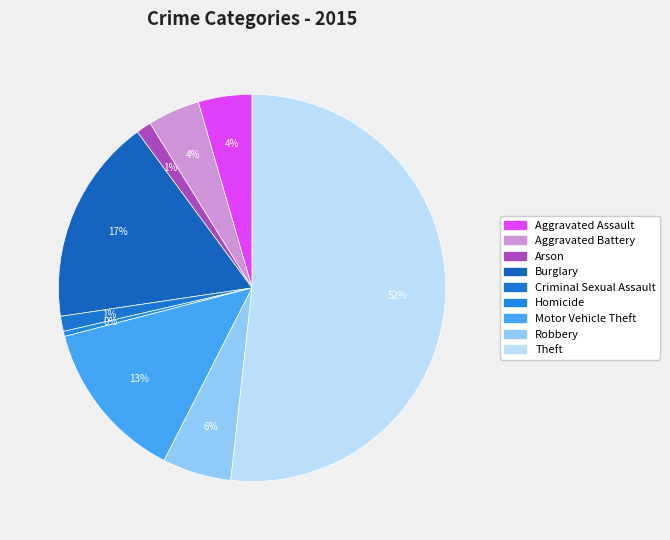

What is the ratio of the value at Motor Vehicle Theft to the value at Burglary?

0.8